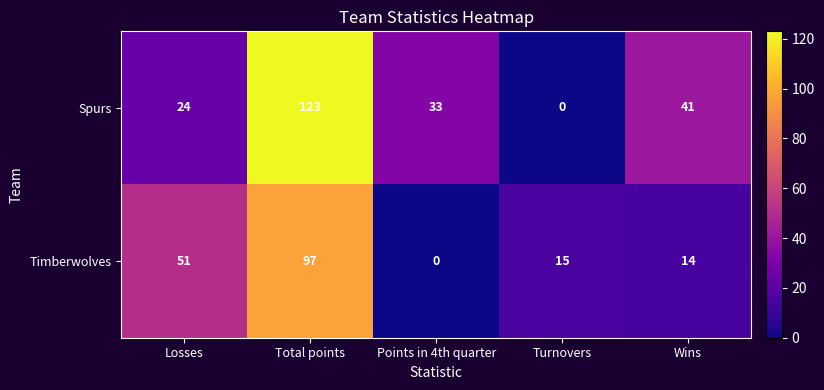

What is the sum of all Timberwolves values?

177